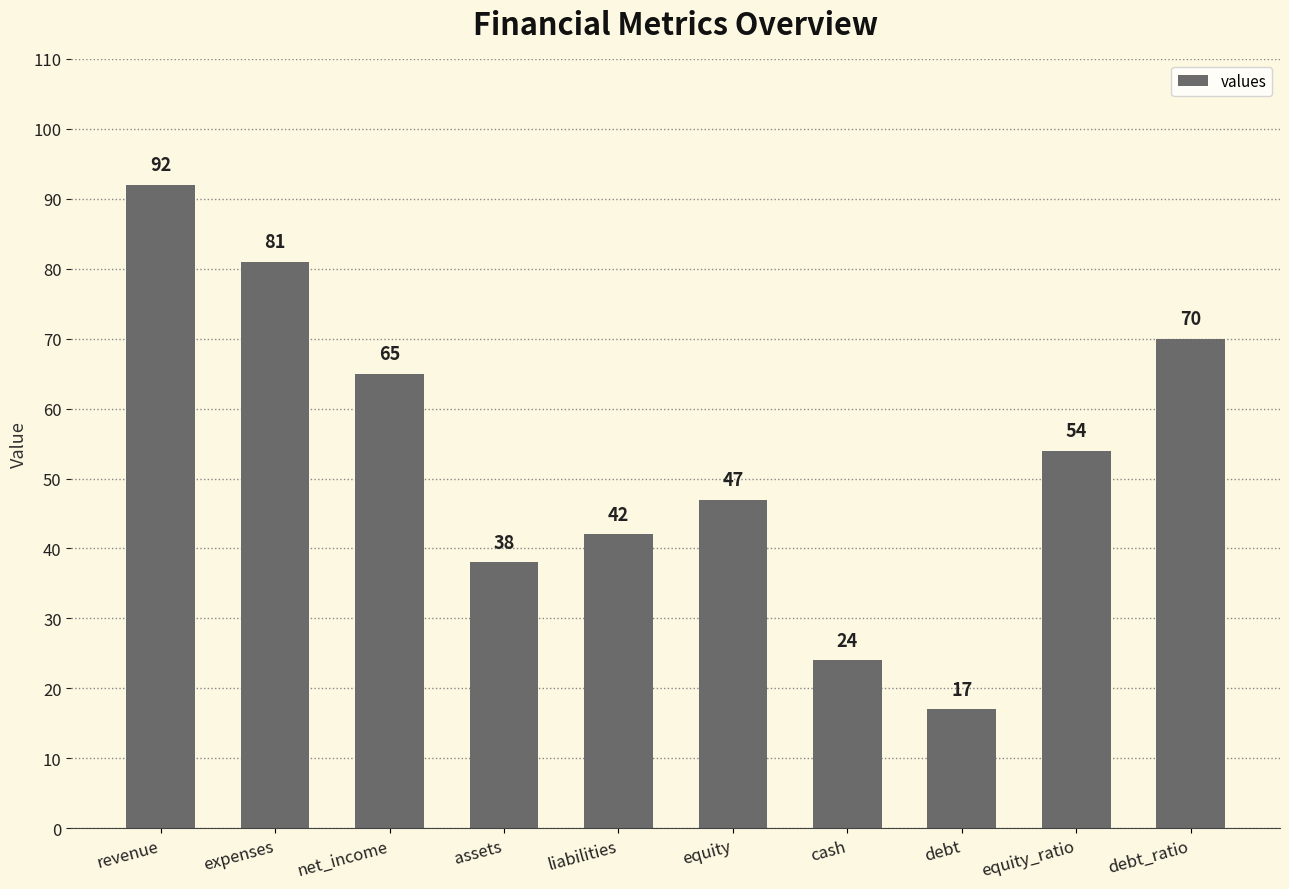

Rank the categories by value from lowest to highest.

debt, cash, assets, liabilities, equity, equity_ratio, net_income, debt_ratio, expenses, revenue